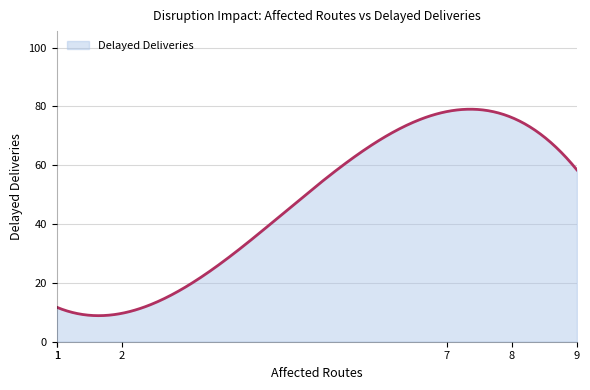

What is the maximum value shown in the chart?

79.0